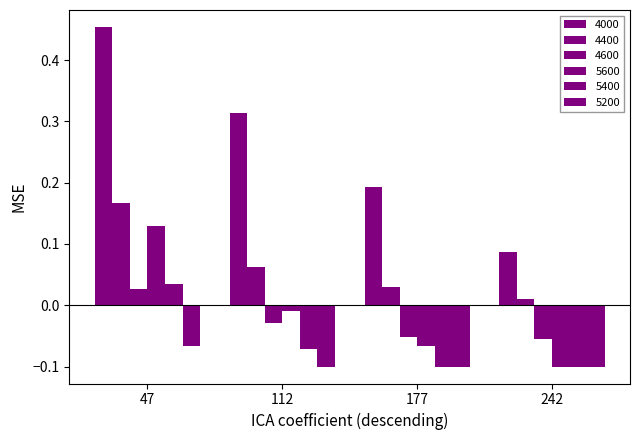

Are the bars horizontal?

No